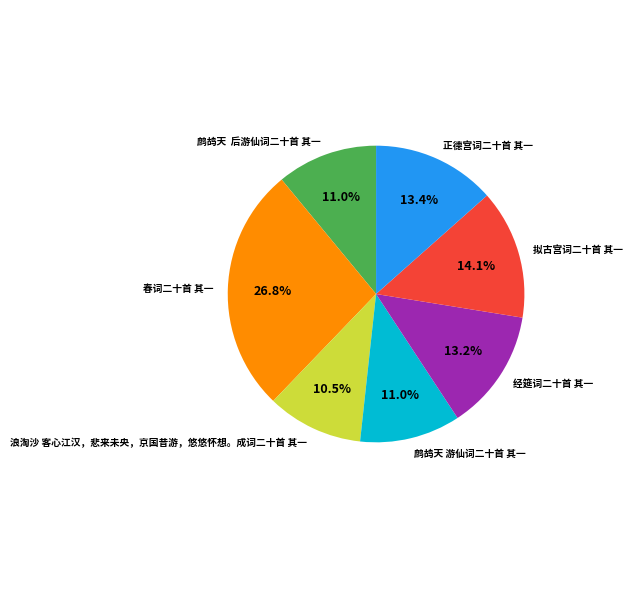

What is the smallest slice in the pie chart?

浪淘沙 客心江汉，悲来未央，京国昔游，悠悠怀想。成词二十首 其一